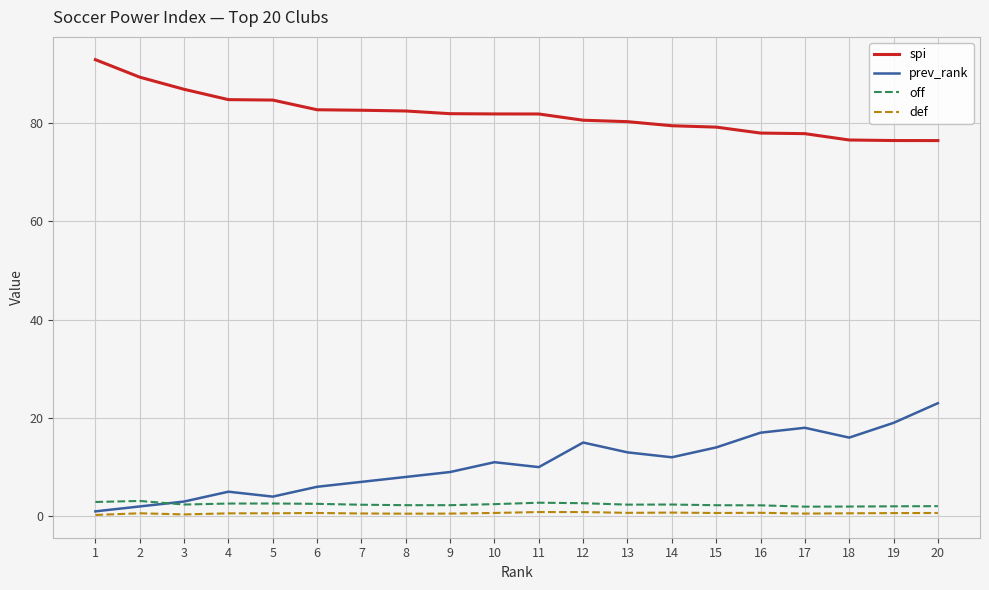

Is the value of spi at 13 greater than the value of off at 13?

Yes